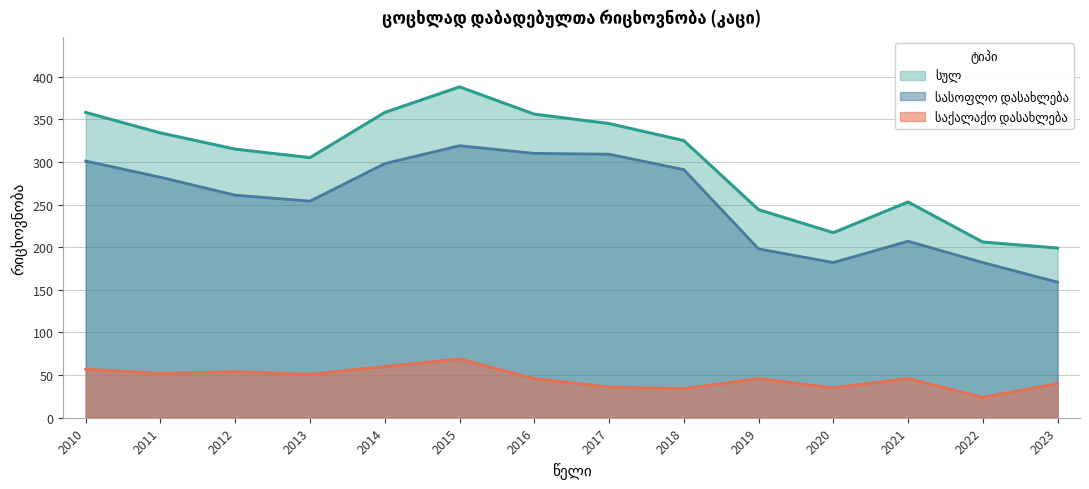

Rank the series by their average value, from lowest to highest.

საქალაქო დასახლება, სასოფლო დასახლება, სულ